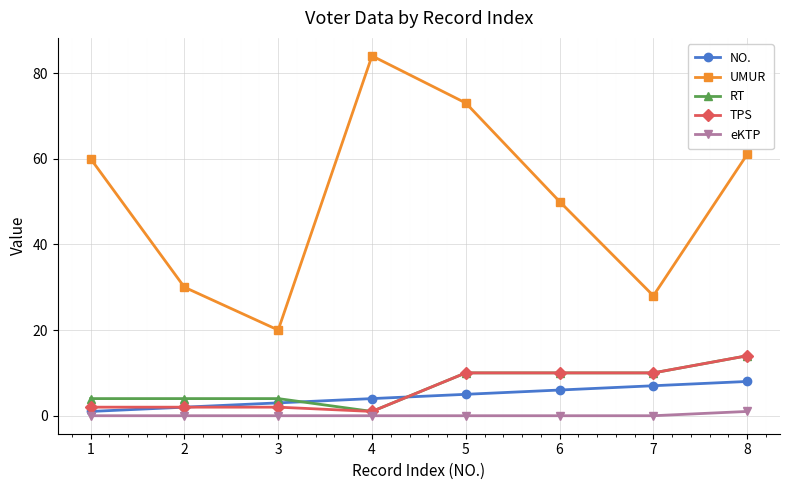

Reading left to right, list all the values displayed in this chart.

NO.: 1=1	2=2	3=3	4=4	5=5	6=6	7=7	8=8
UMUR: 1=60	2=30	3=20	4=84	5=73	6=50	7=28	8=61
RT: 1=4	2=4	3=4	4=1	5=10	6=10	7=10	8=14
TPS: 1=2	2=2	3=2	4=1	5=10	6=10	7=10	8=14
eKTP: 1=0	2=0	3=0	4=0	5=0	6=0	7=0	8=1